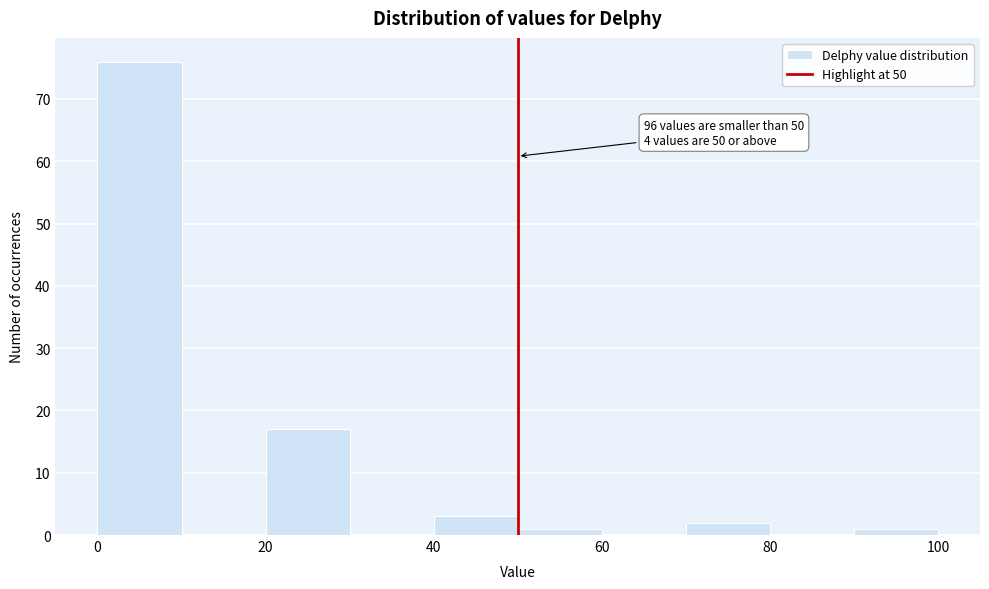

Over which range of the x-axis is the bar tallest?

0 to 10